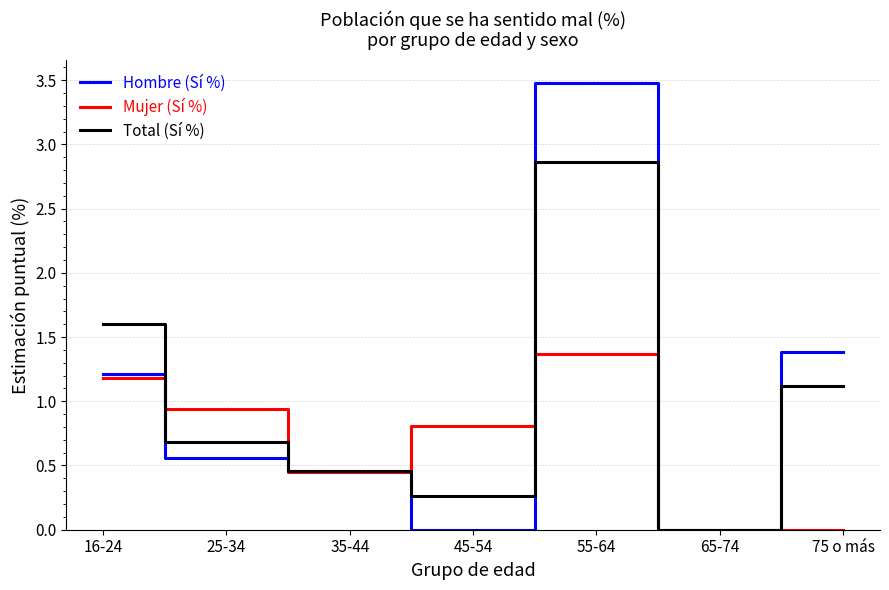

What is the sum of all Mujer (Sí %) values?

4.8